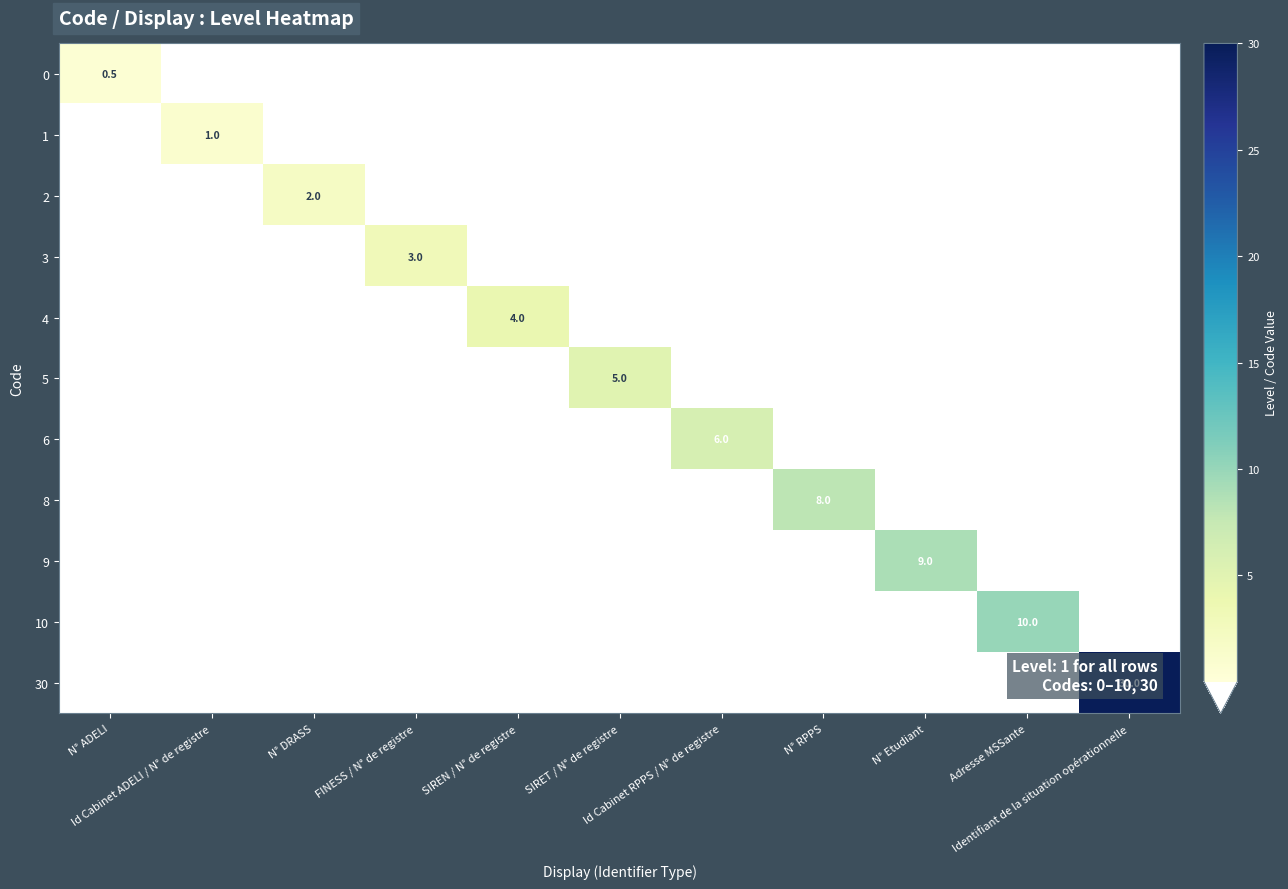

At how many categories does at least one series exceed 19?

1